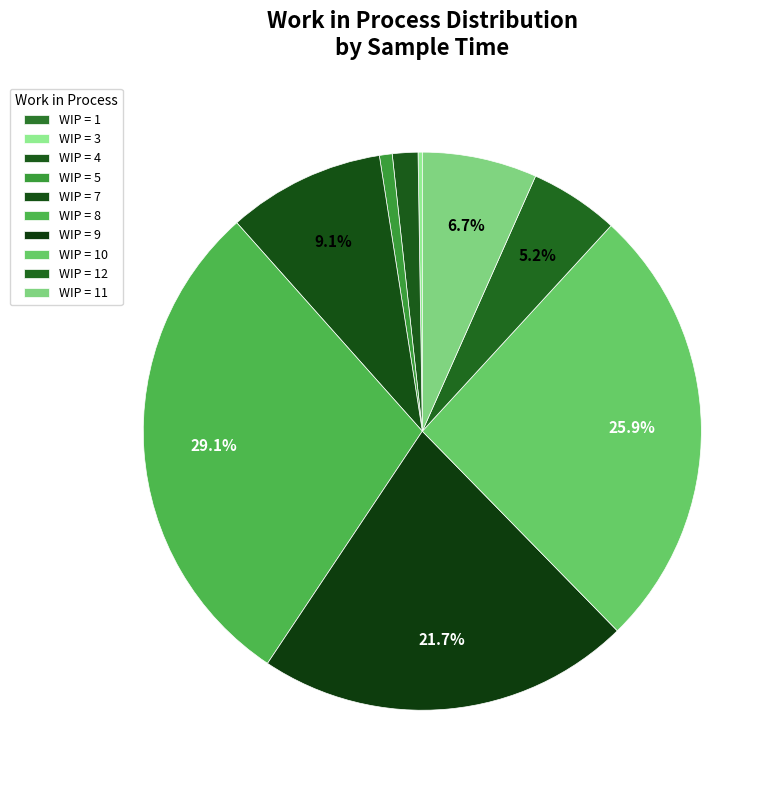

What is the largest slice in the pie chart?

8